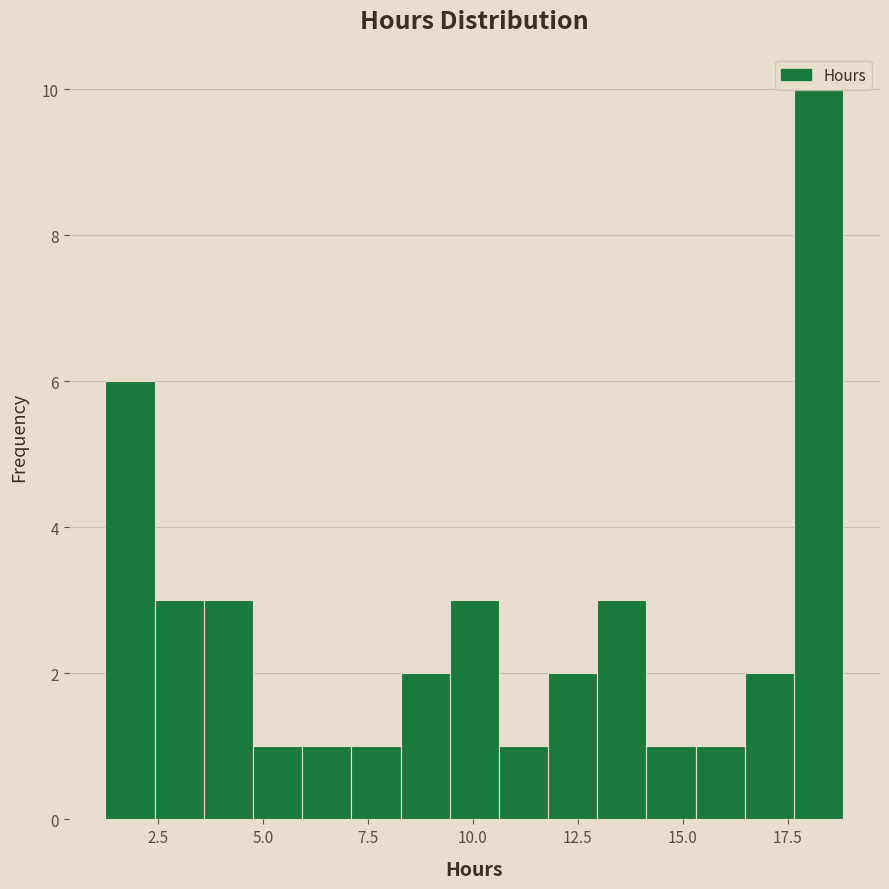

Read against the x-axis, roughly where is the centre of the tallest bar?

18.0